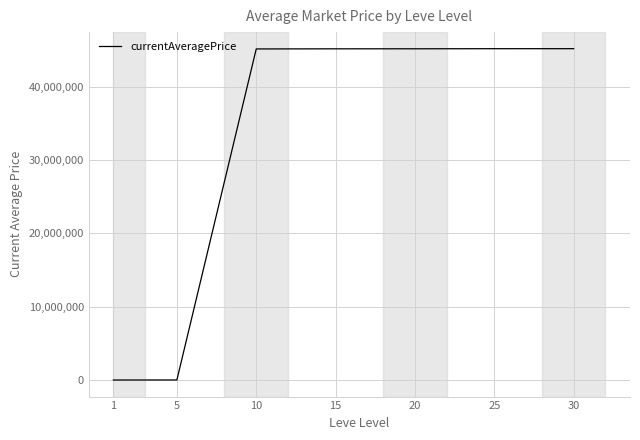

Between 20 and 5, which is larger?

20